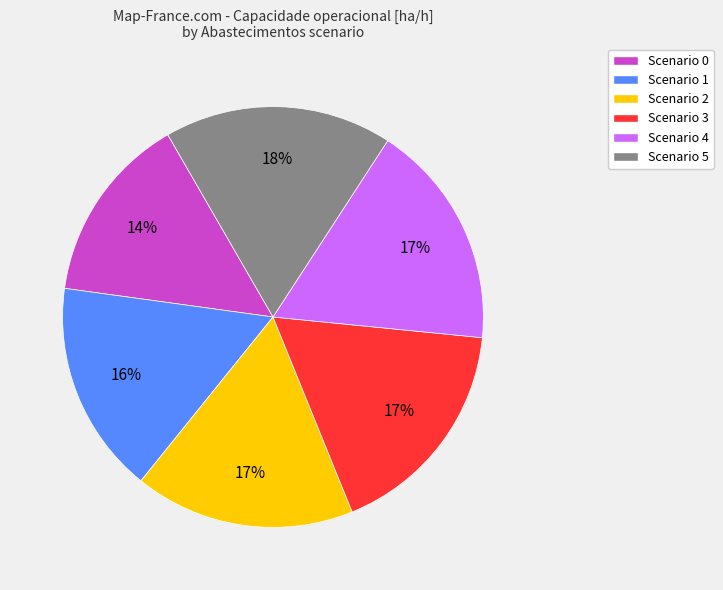

What is the smallest slice in the pie chart?

Scenario 0